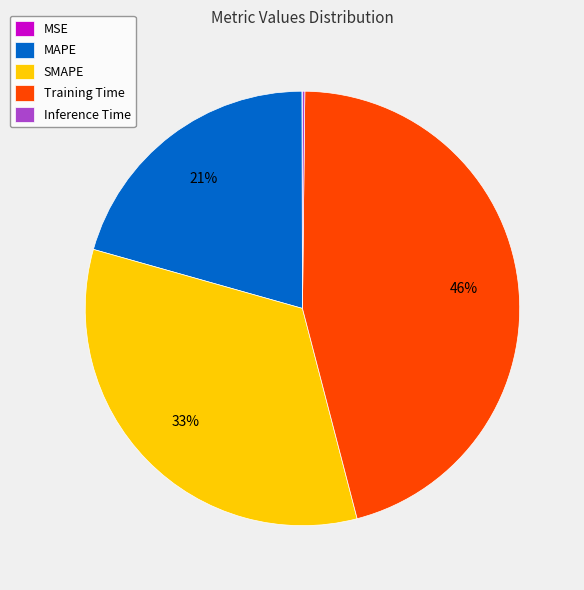

To the nearest percent, what portion does MAPE represent?

21%